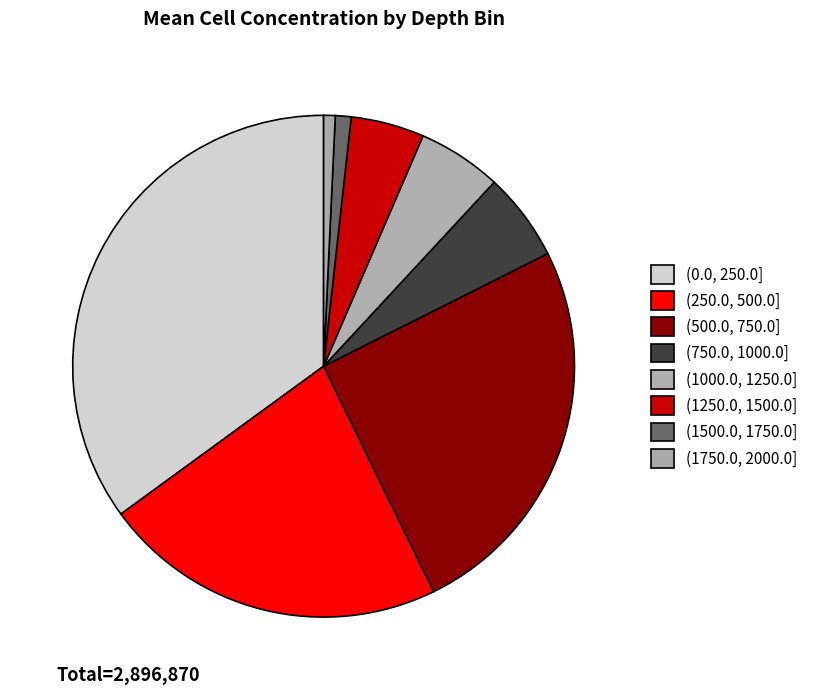

Does (500.0, 750.0] account for over 50% of the chart?

No